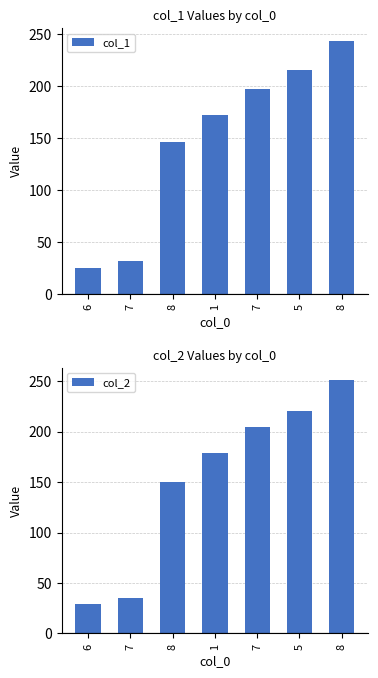

What is the lowest value of the col_1 series?

24.6